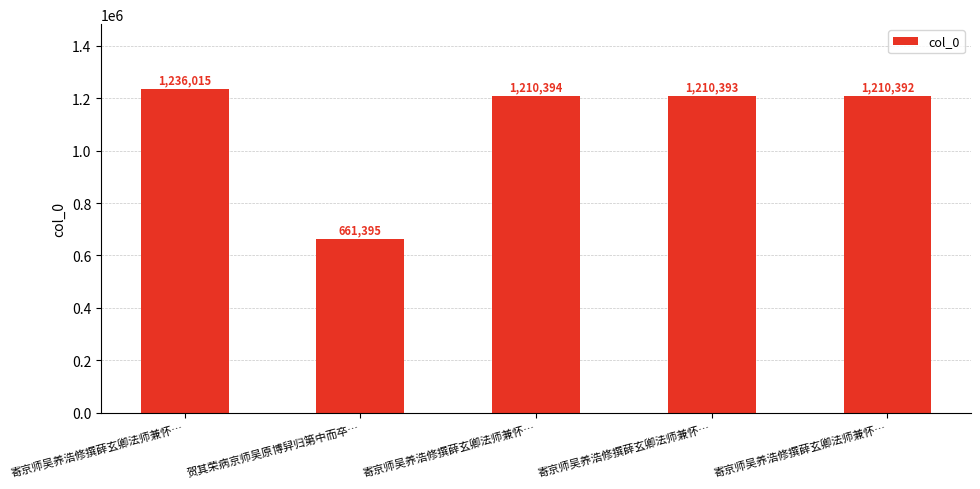

How many bars are there in total?

5